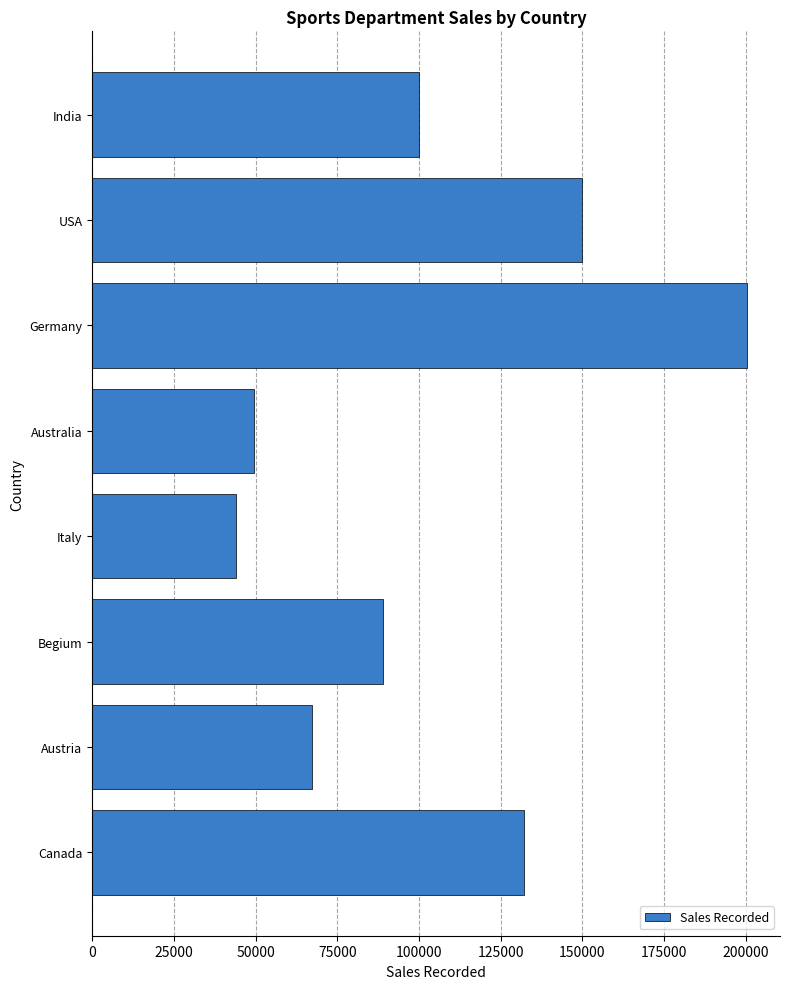

What is the change in value from Italy to Austria?

+23142